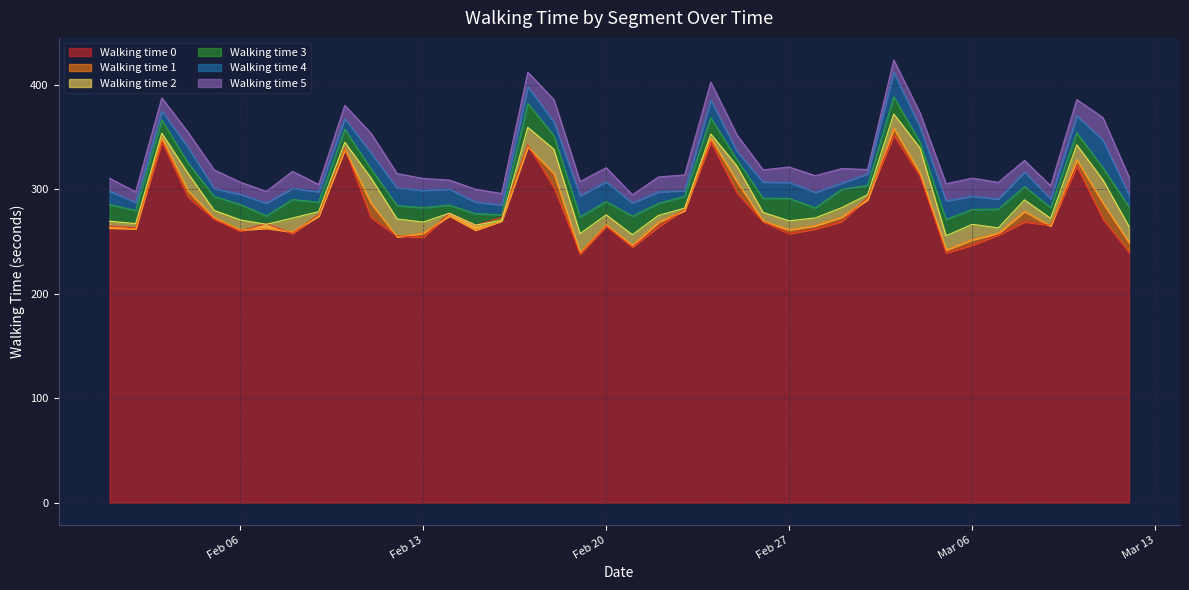

What is the lowest value of the Walking time 0 series?

238.1